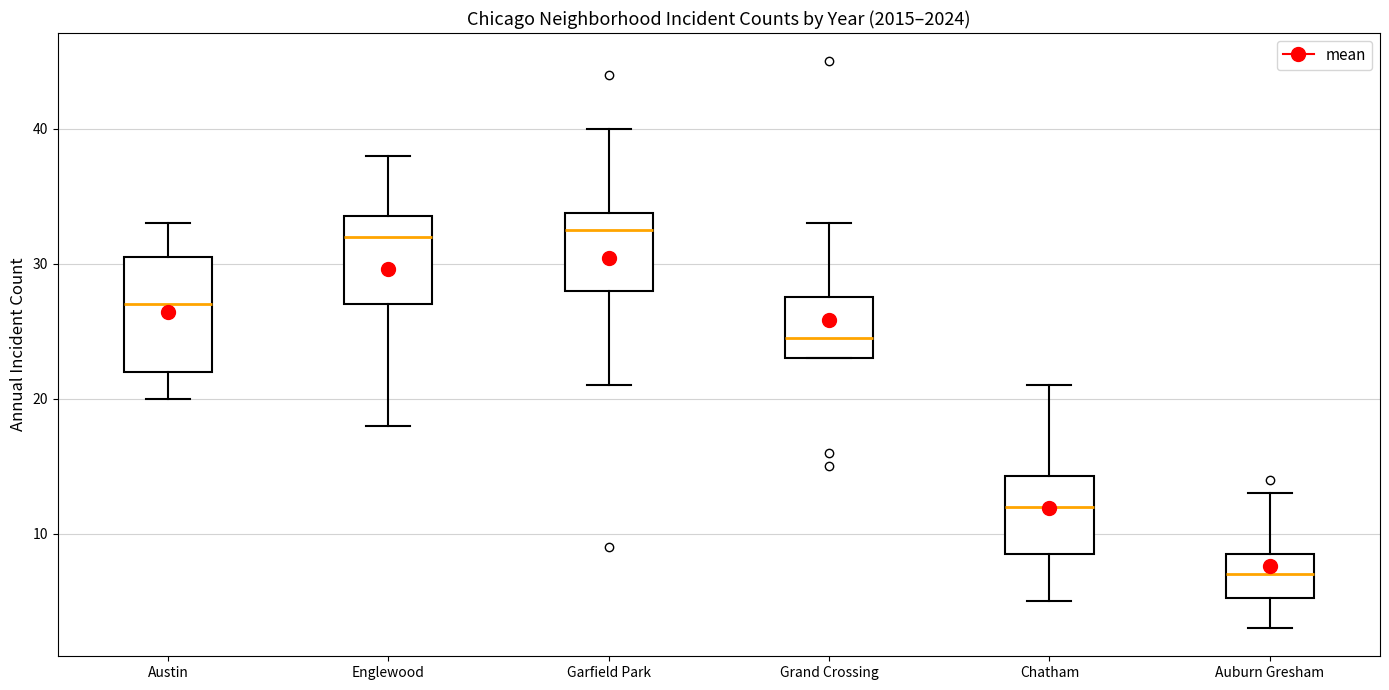

Reading left to right, read every box against the y-axis: the position of its median line, the range the box covers, and the ends of its whiskers. The values are not printed on the chart, so give them approximately, as read against the axis.

Austin: median 27, box 22 to 31, whiskers 20 to 33
Englewood: median 32, box 27 to 34, whiskers 18 to 38
Garfield Park: median 33, box 28 to 34, whiskers 21 to 40
Grand Crossing: median 25, box 23 to 28, whiskers 23 to 33
Chatham: median 12, box 9 to 14, whiskers 5 to 21
Auburn Gresham: median 7, box 5 to 9, whiskers 3 to 13